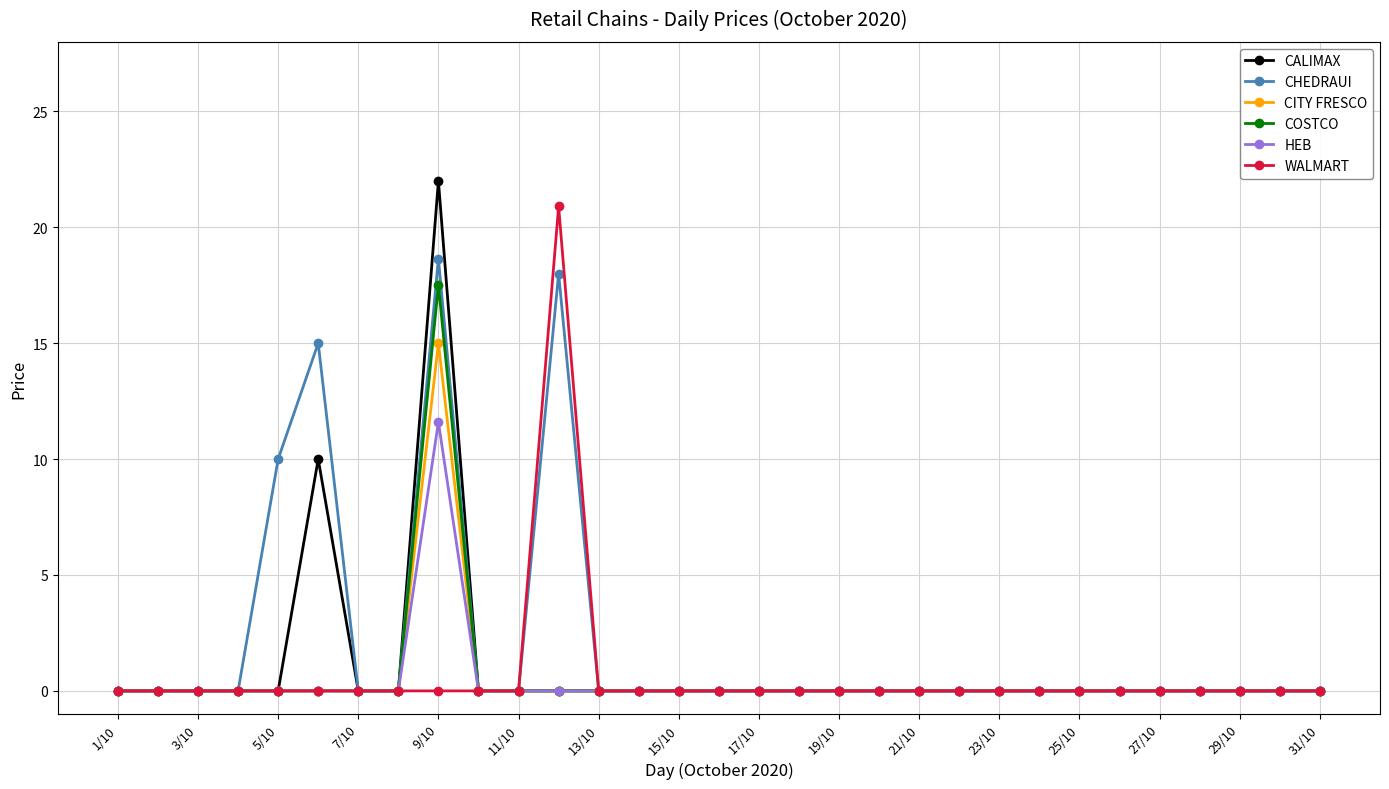

What is the maximum value for HEB?

11.6